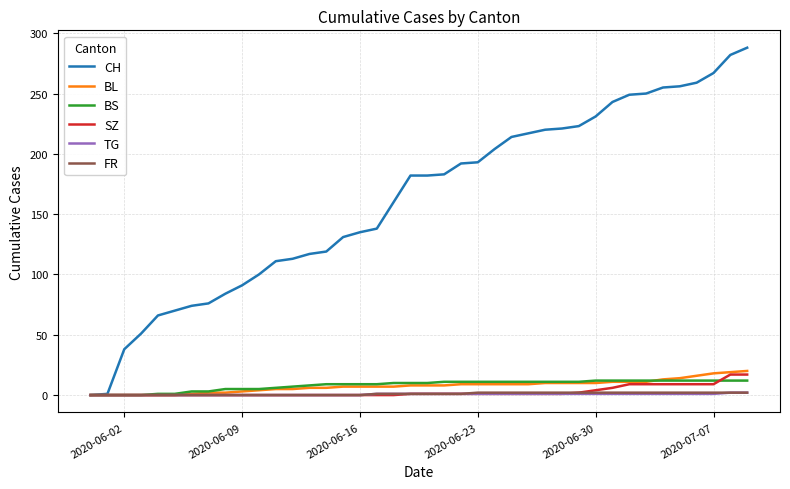

At how many categories does at least one series exceed 11?

38